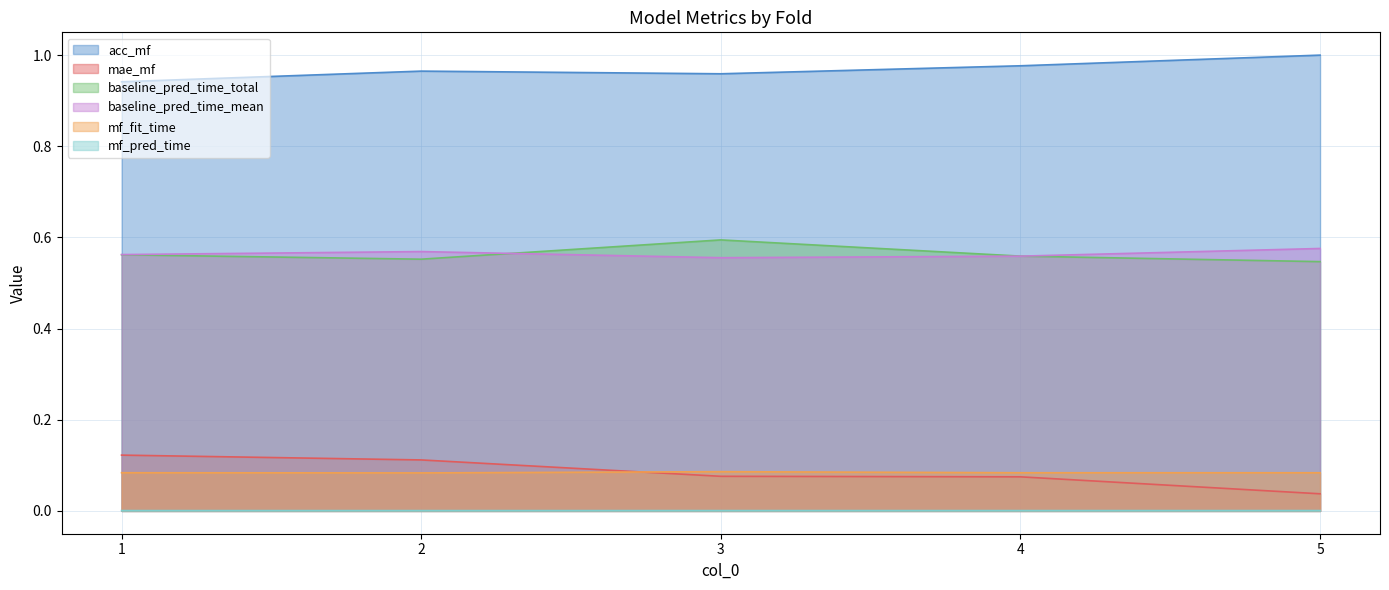

Reading left to right, list all the values displayed in this chart.

acc_mf: 0.9	1.0	1.0	1.0	1.0
mae_mf: 0.1	0.1	0.1	0.1	0.0
baseline_pred_time_total: 0.6	0.6	0.6	0.6	0.5
baseline_pred_time_mean: 0.6	0.6	0.6	0.6	0.6
mf_fit_time: 0.1	0.1	0.1	0.1	0.1
mf_pred_time: 0.0	0.0	0.0	0.0	0.0